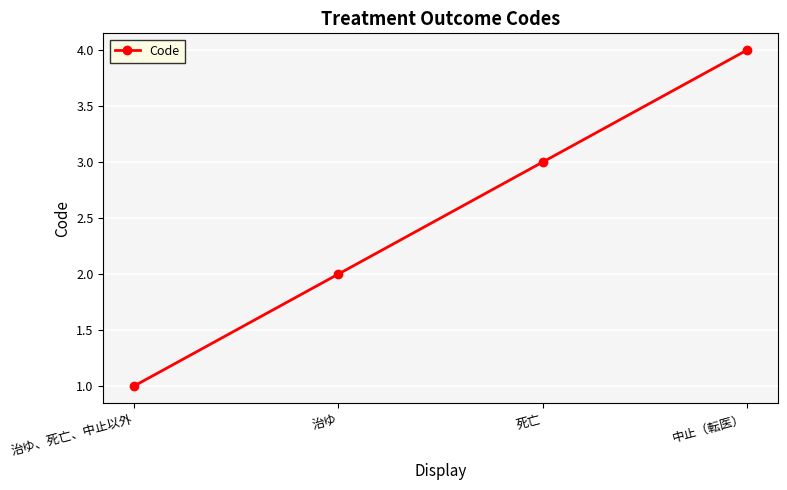

Reading right to left, transcribe all the data shown in this chart.

中止（転医）=4	死亡=3	治ゆ=2	治ゆ、死亡、中止以外=1